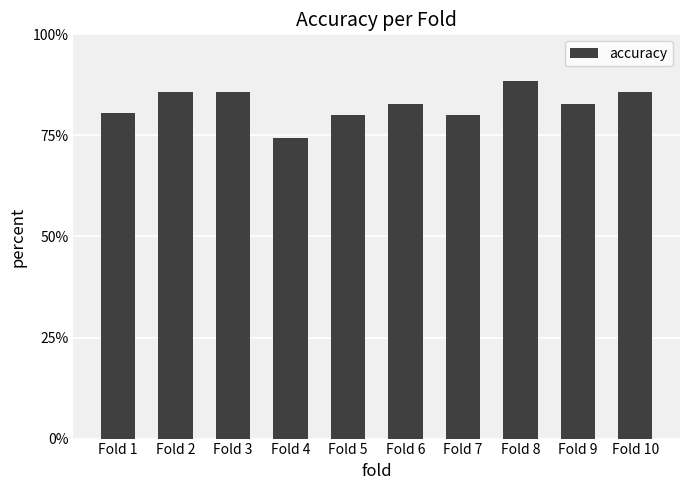

Rank the categories by value from lowest to highest.

Fold 4, Fold 5, Fold 7, Fold 1, Fold 6, Fold 9, Fold 2, Fold 3, Fold 10, Fold 8